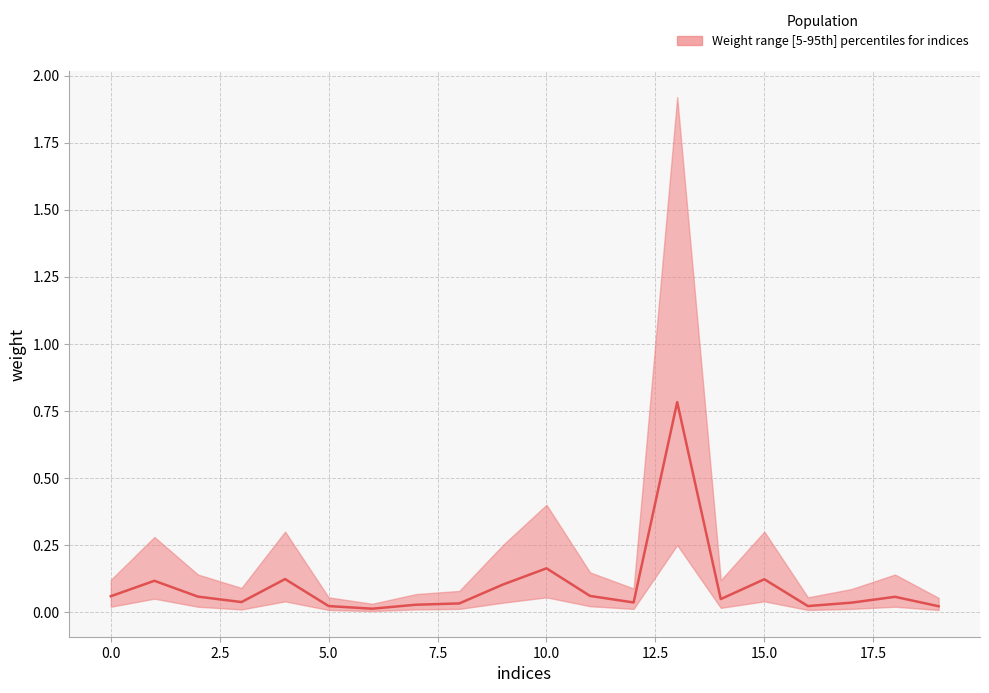

How many interior local peaks (higher than both neighbors) does the data have?

6